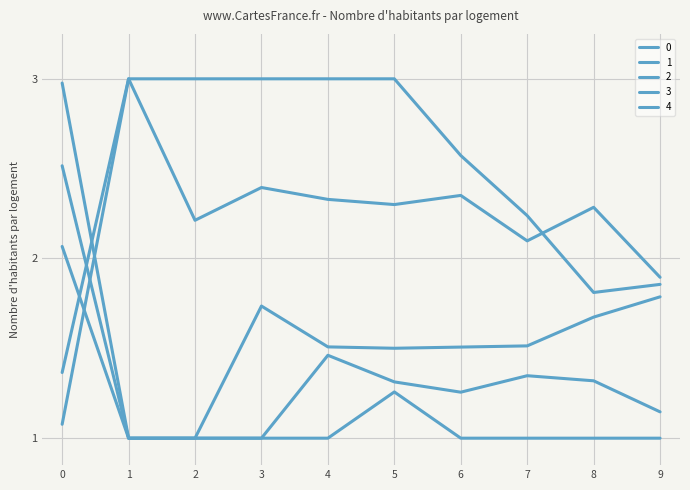

What is the sum of all 0 values?

22.2